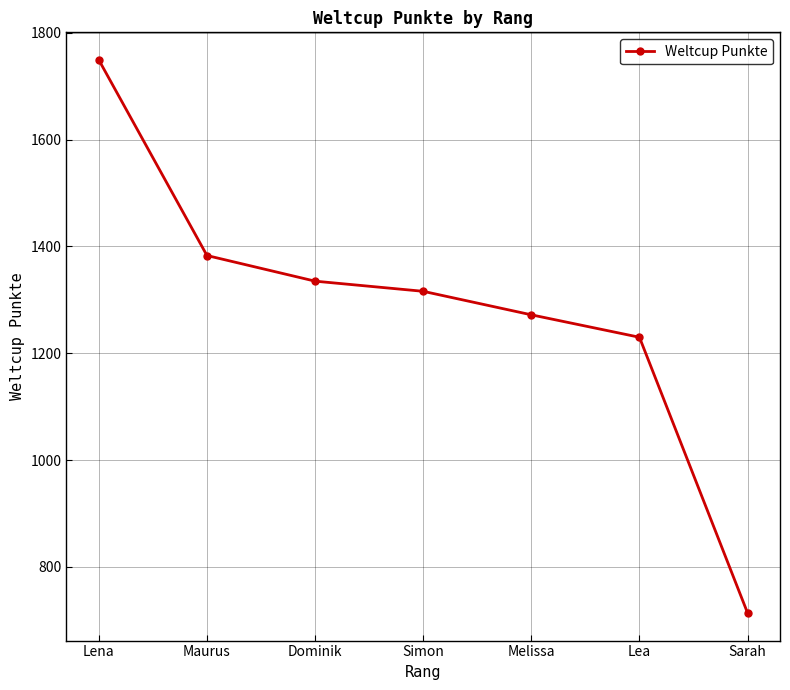

Rank the categories by value from highest to lowest.

Lena, Maurus, Dominik, Simon, Melissa, Lea, Sarah